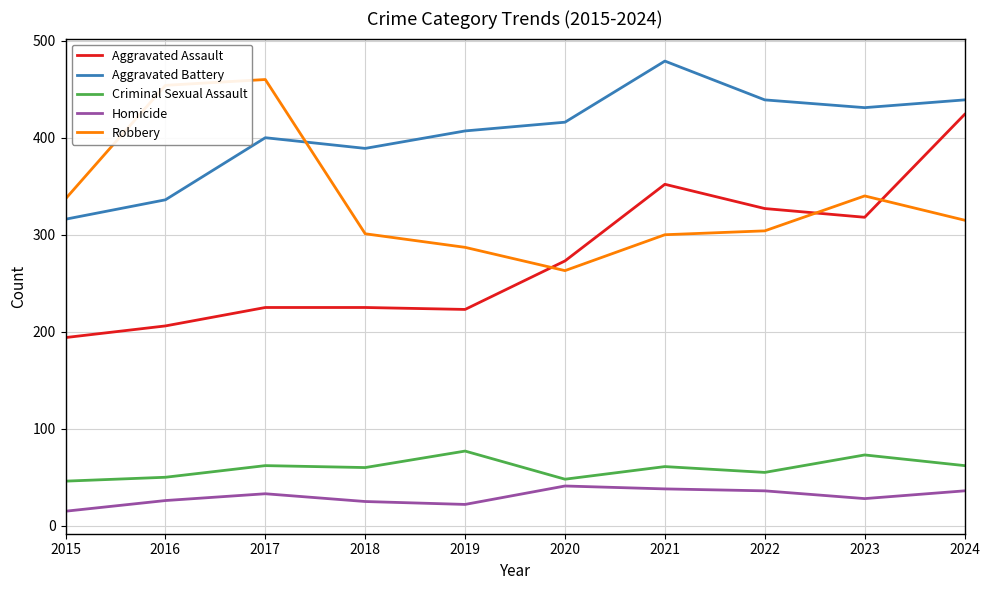

How many lines are shown in the chart?

5